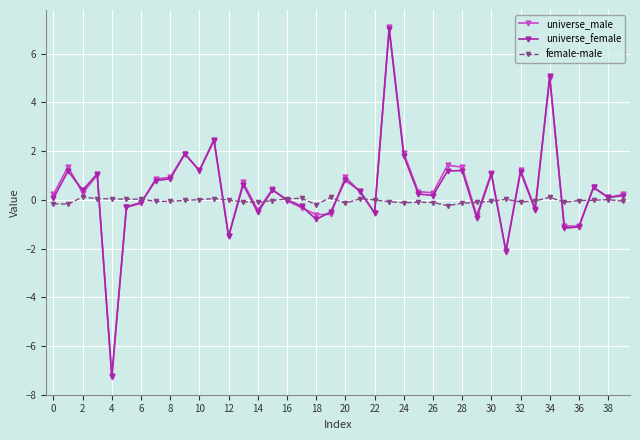

Which series has the largest range (max minus min)?

universe_male